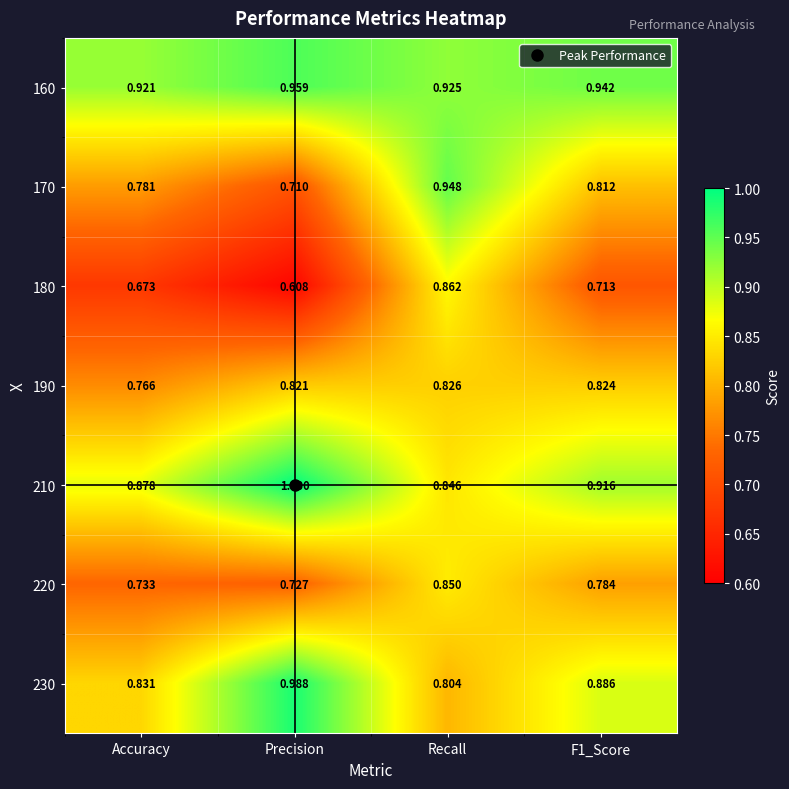

Where is 180 nearest to the value 0?

Precision